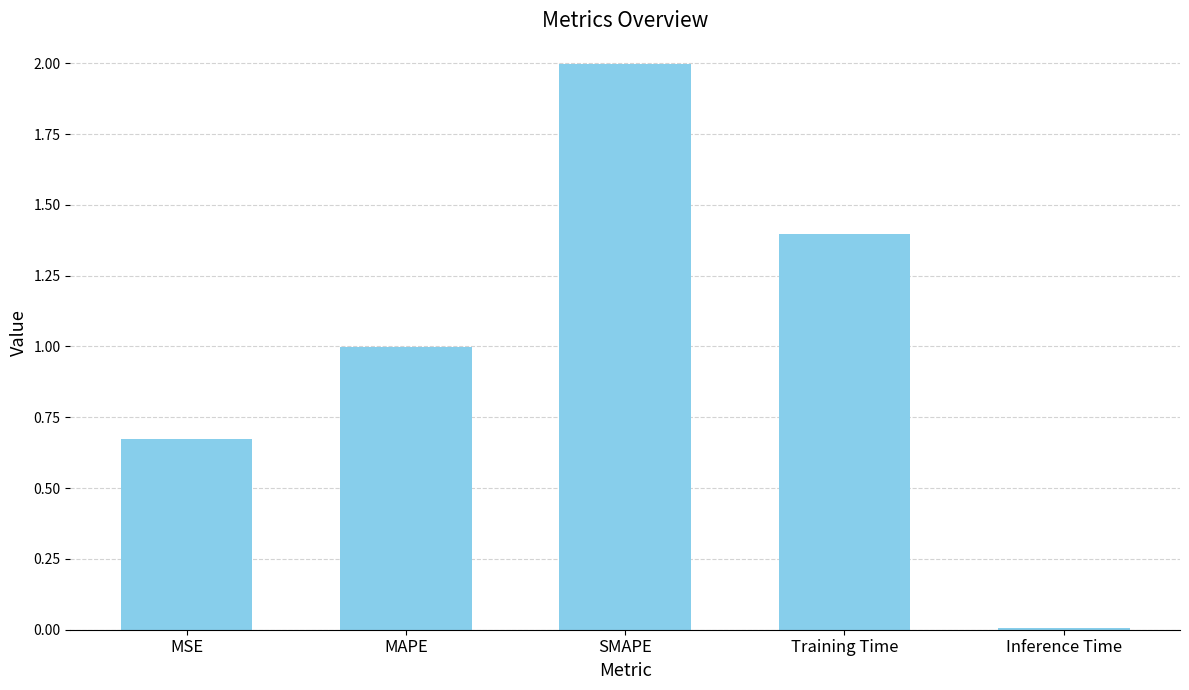

List the labels in order of value, smallest first.

Inference Time, MSE, MAPE, Training Time, SMAPE